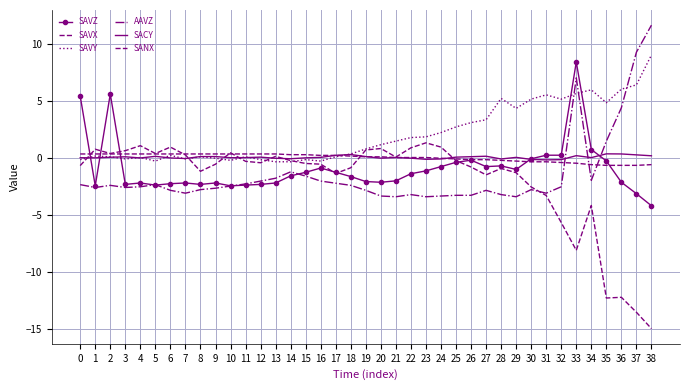

List the labels in order of SAVX value, largest first.

23, 4, 6, 24, 22, 20, 1, 19, 3, 10, 2, 5, 7, 13, 21, 14, 25, 11, 12, 15, 9, 16, 0, 26, 18, 28, 8, 29, 17, 27, 30, 31, 34, 32, 33, 36, 35, 37, 38